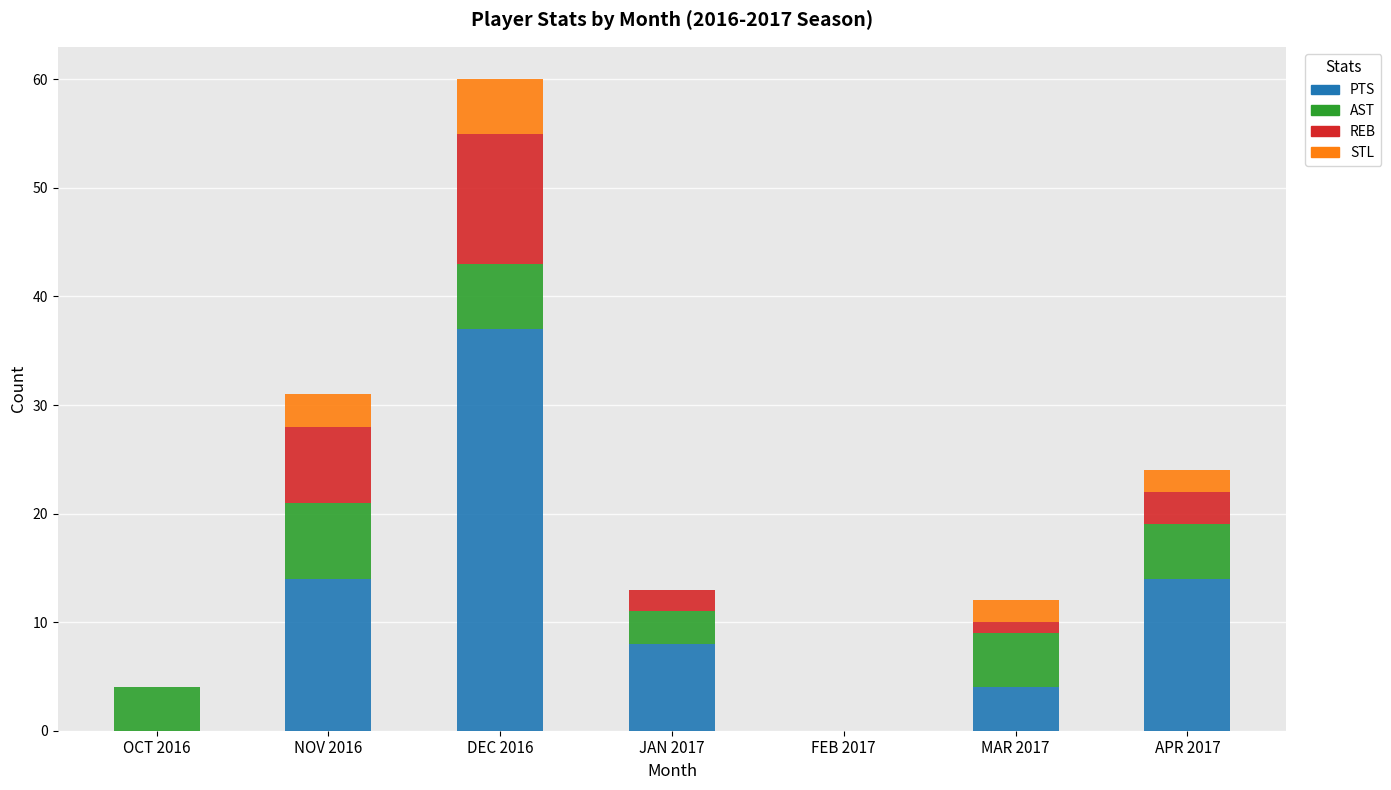

Which category has the highest value in the PTS series?

DEC 2016